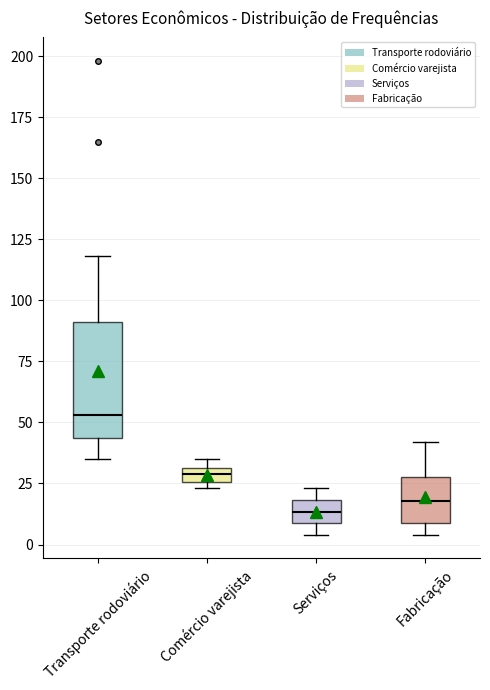

Where is the upper edge of the box for Serviços on the y-axis? The values are not printed on the chart, so give them approximately, as read against the axis.

20